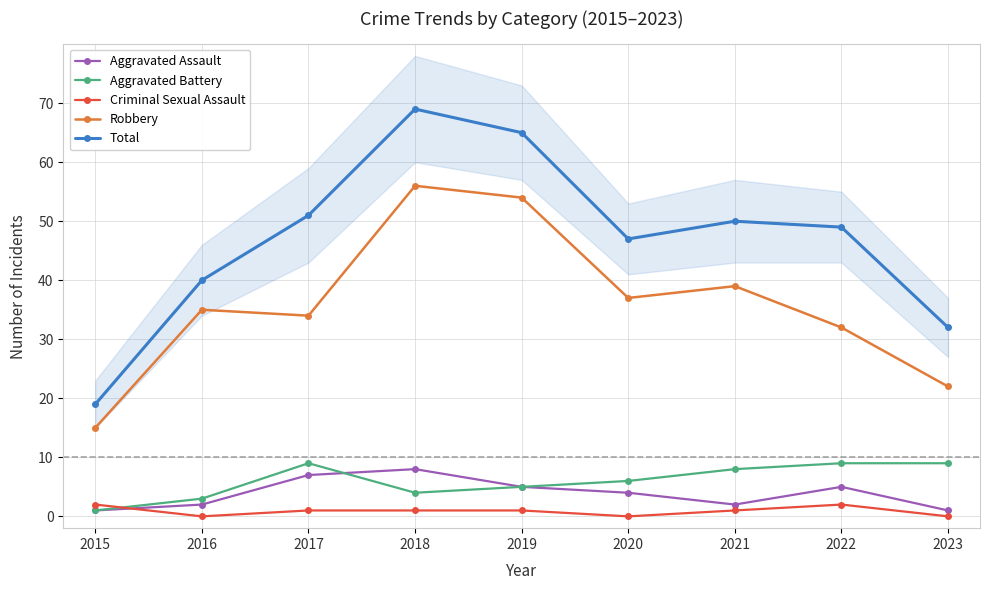

The Robbery series shows 32 at 2022. True or false?

True